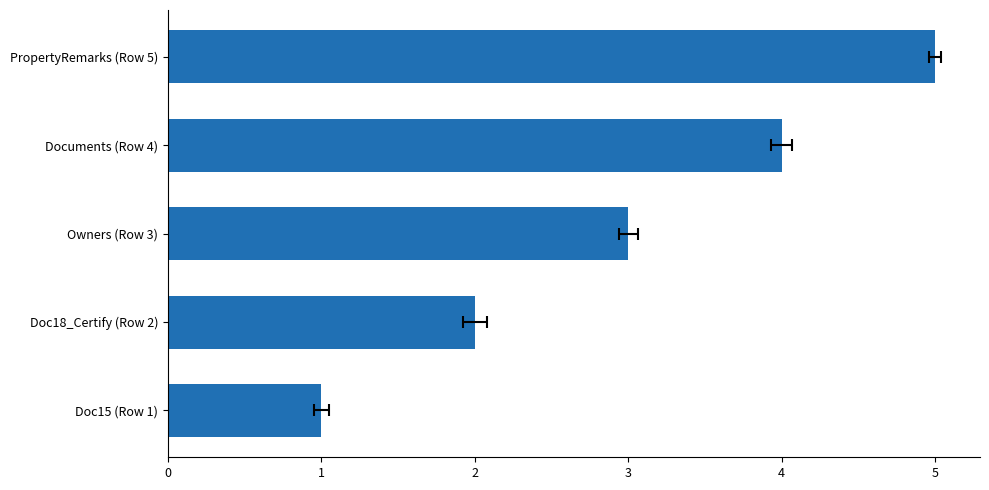

Reading left to right, extract all data points from this chart.

1	2	3	4	5